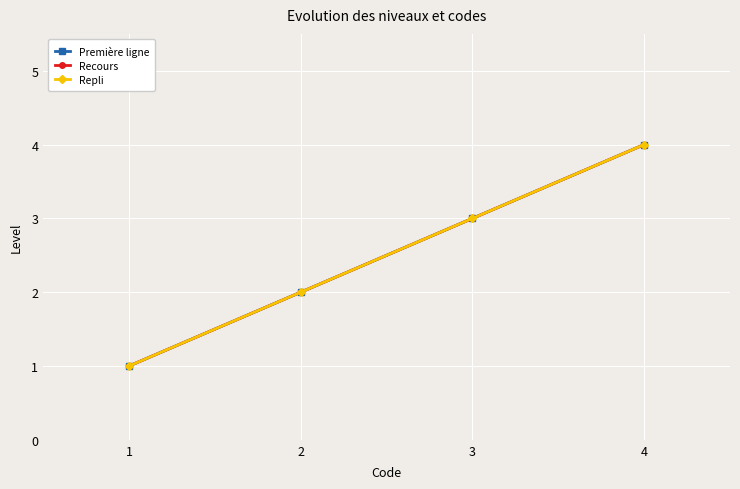

Is this an area chart (filled region under the line)?

No